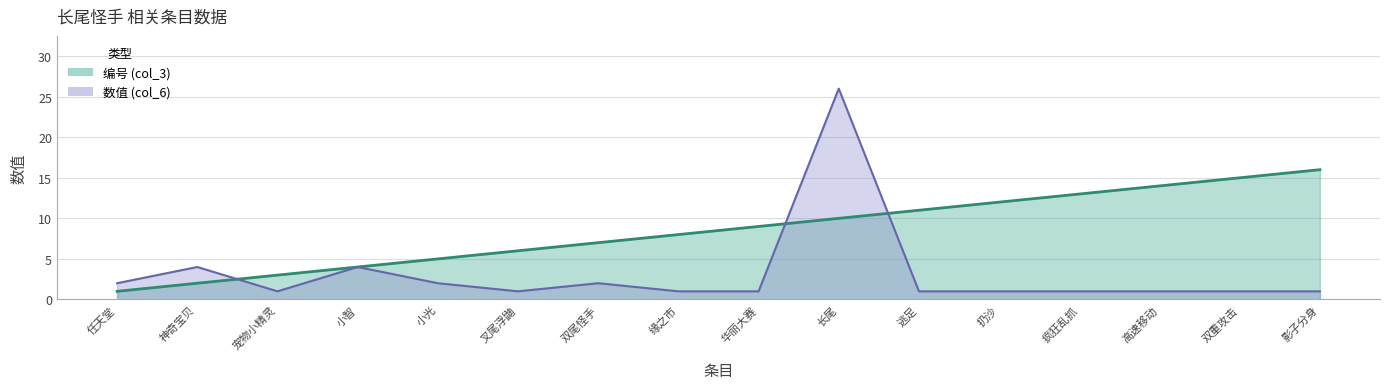

Where do 编号 (col_3) and 数值 (col_6) first cross each other?

神奇宝贝 and 宠物小精灵